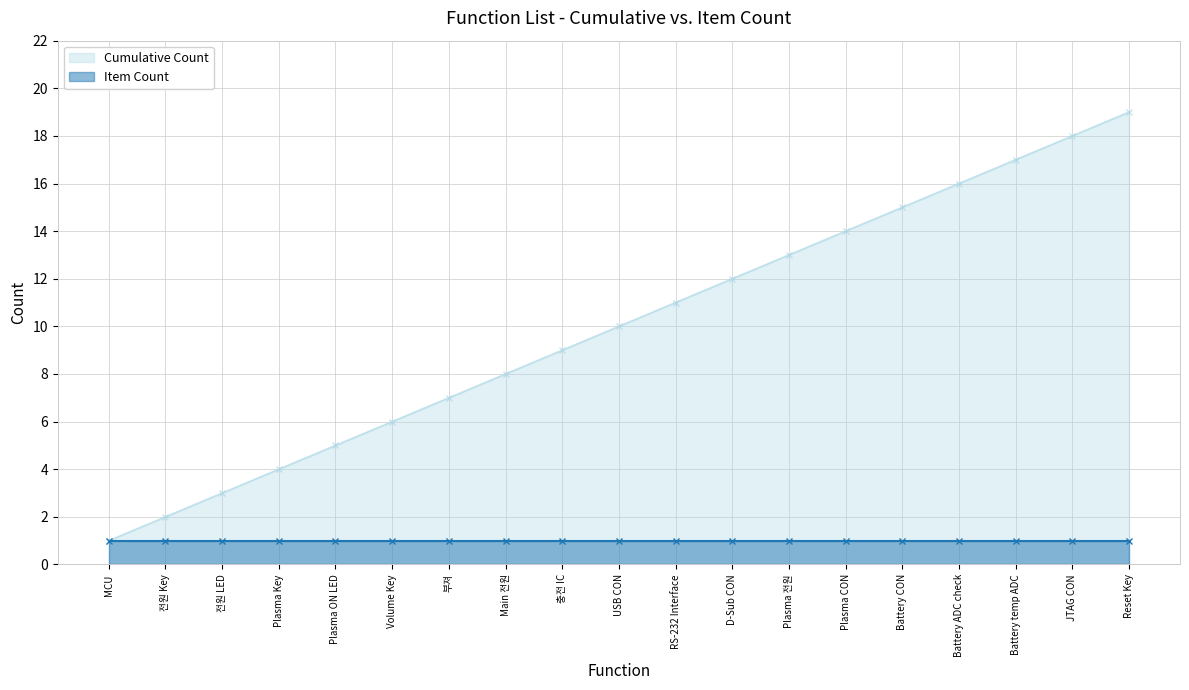

Which category has the highest value across all series?

Reset Key